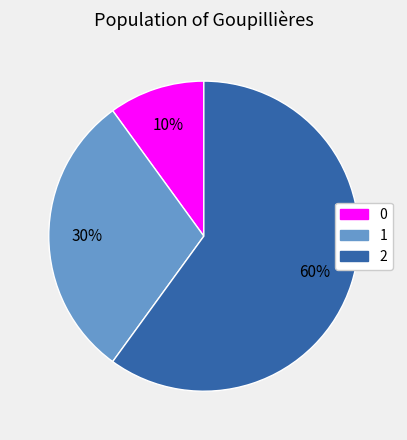

Does 1 represent more than half of the total?

No